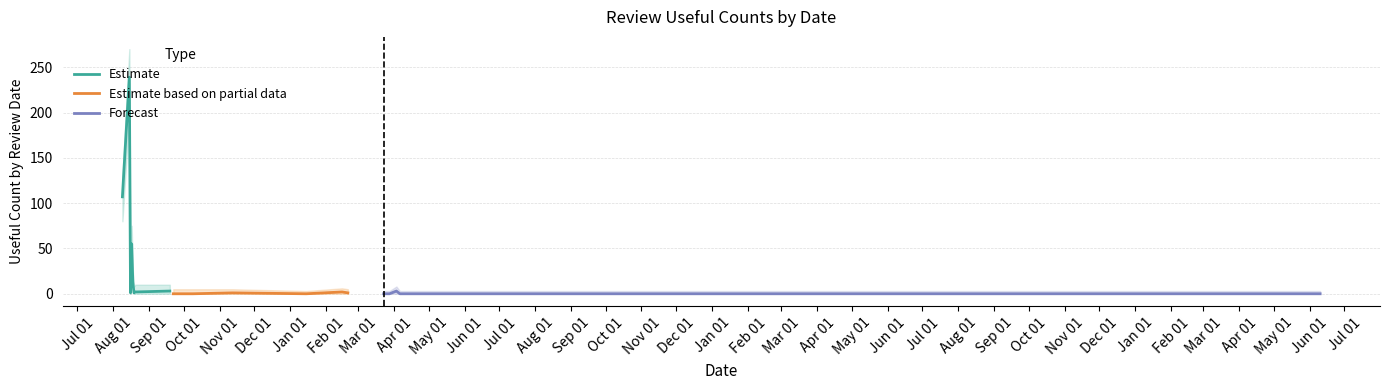

How many lines are shown in the chart?

3